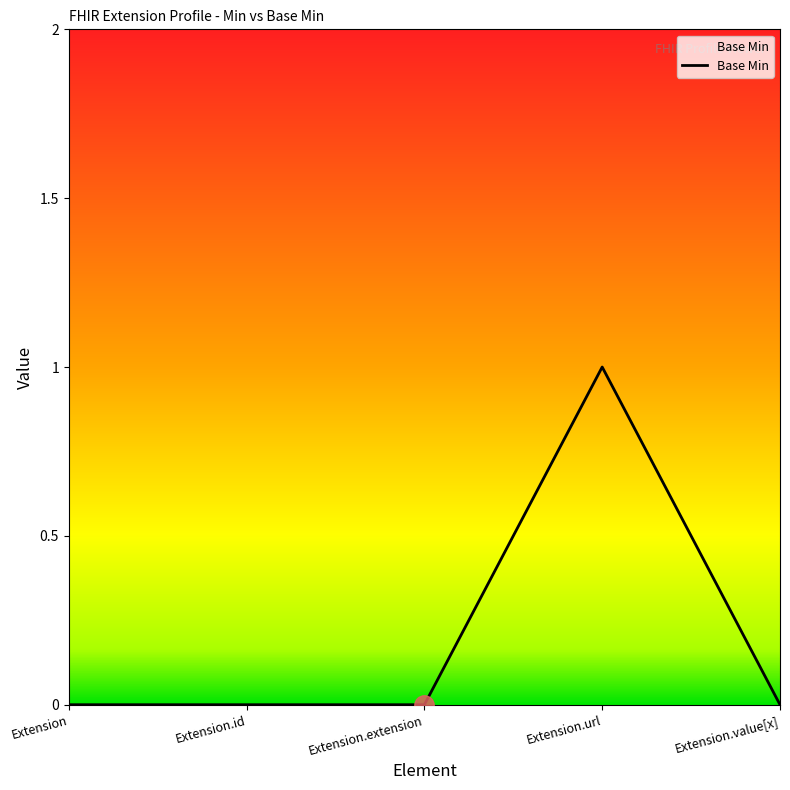

What is the maximum value shown in the chart?

1